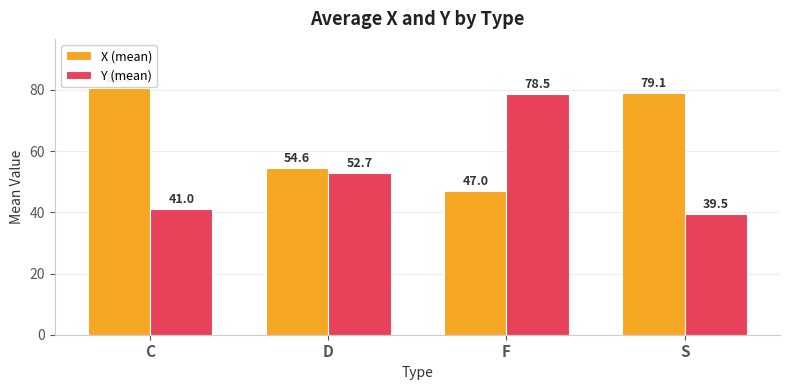

What is the difference between the second highest and second lowest values in the Y (mean) series?

11.7